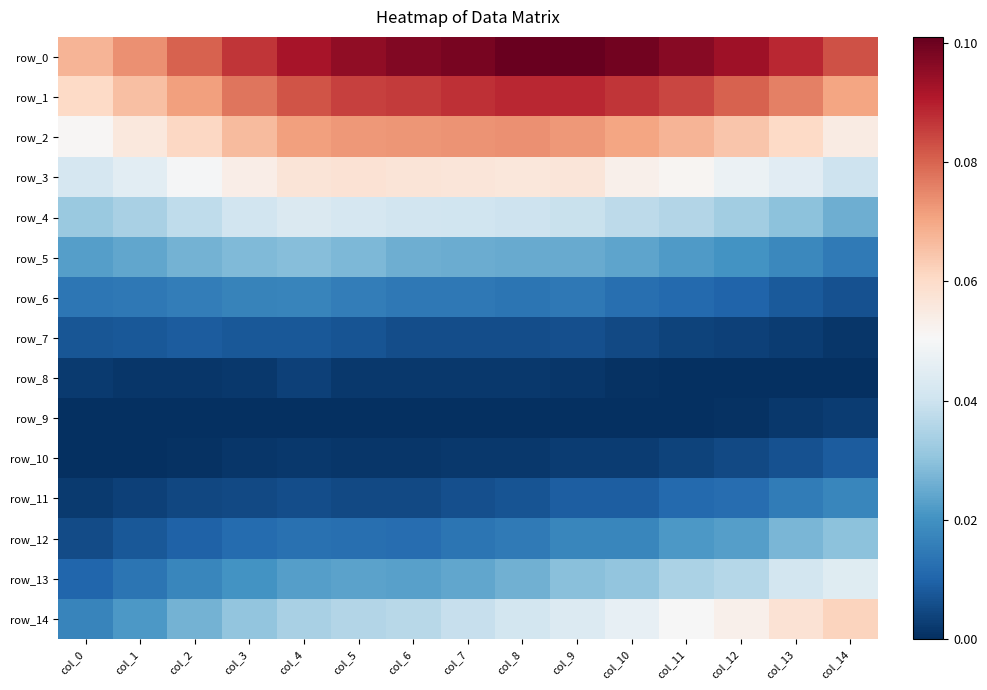

The row_13 series shows 0.0 at col_5. True or false?

True